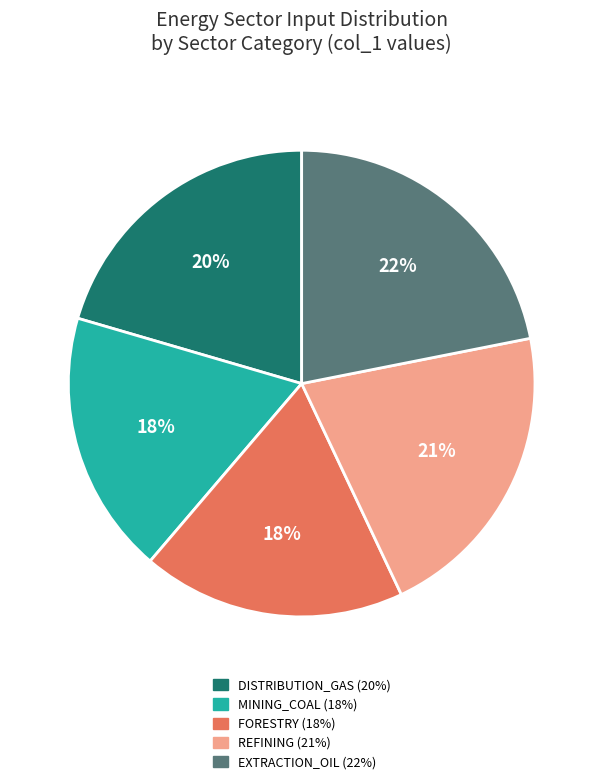

To the nearest percent, what portion does REFINING (21%) represent?

21%